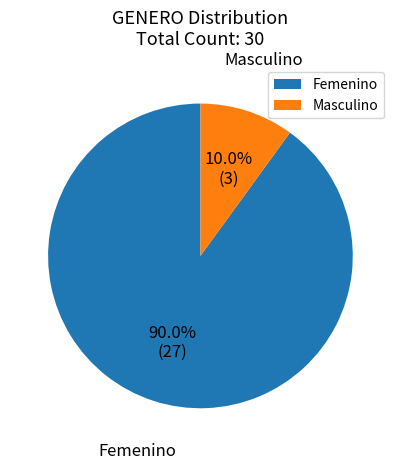

How many slices are in this pie chart?

2